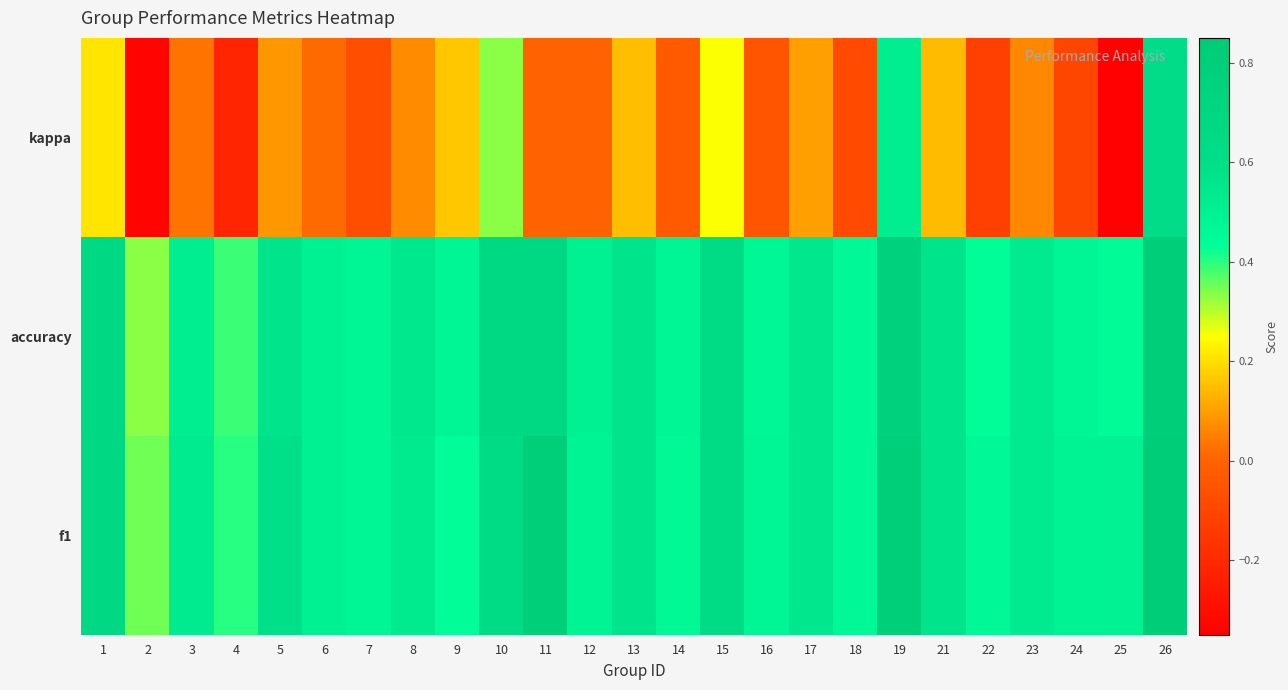

Between 16 and 23, which series saw the biggest shift?

kappa